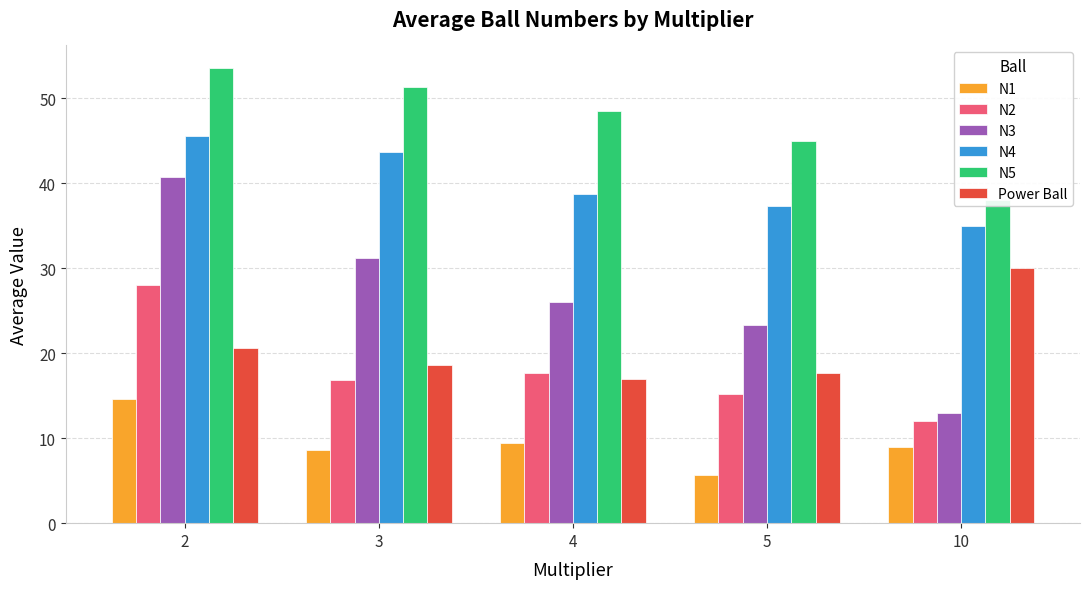

What are all the series names shown in the legend?

N1, N2, N3, N4, N5, Power Ball